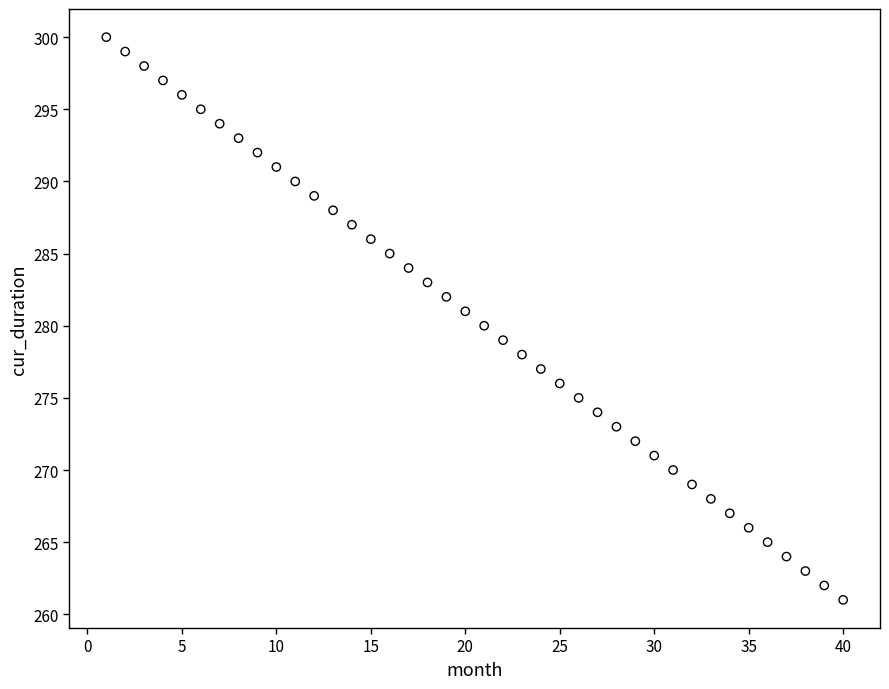

What is the range of X values (max minus min)?

39